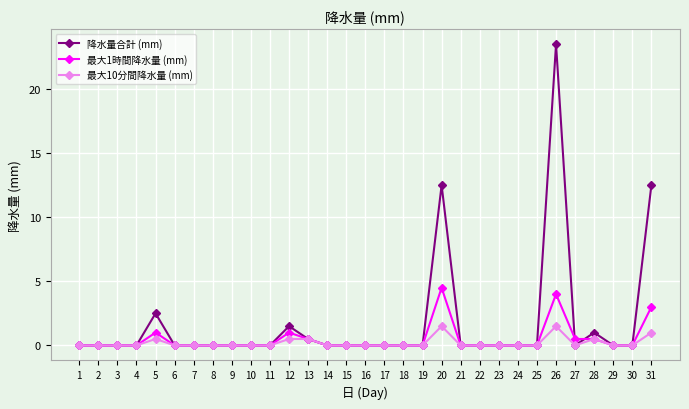

The value of 降水量合計 (mm) at 21 is 12.7. True or false?

False